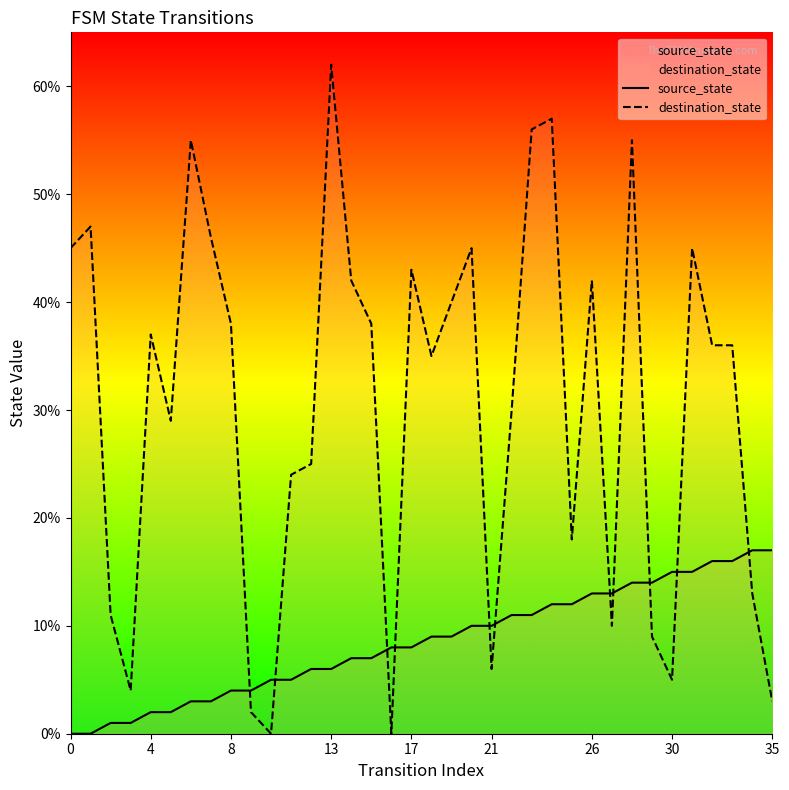

In destination_state, how many points are higher than both neighbors (excluding endpoints)?

10